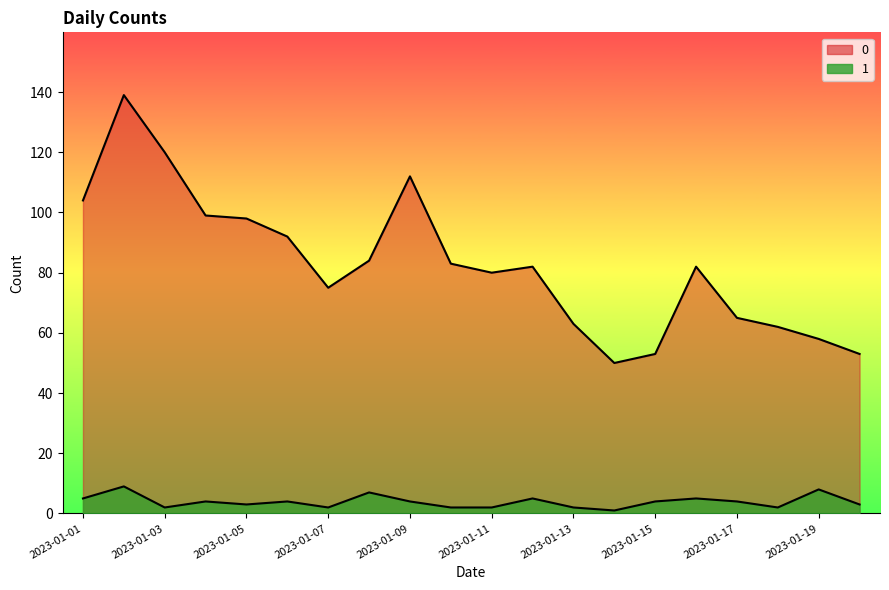

Count the number of data series in this chart.

2